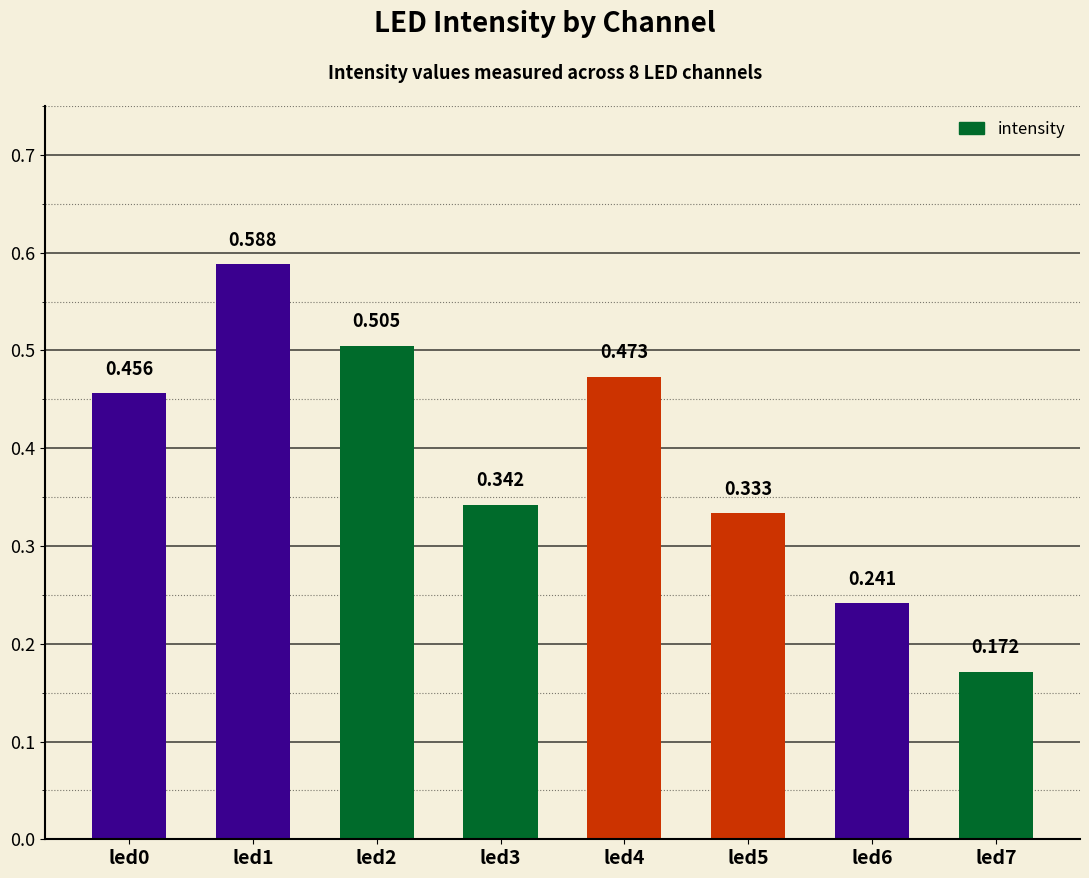

Count the number of categories in the chart.

8